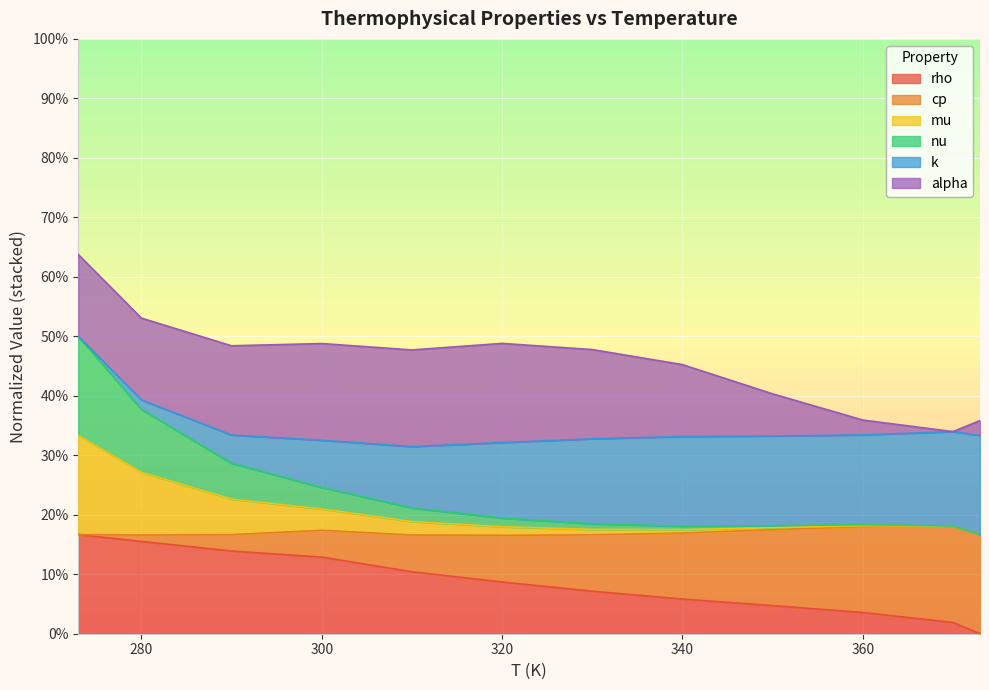

Between 360 and 370, which series saw the biggest shift?

rho